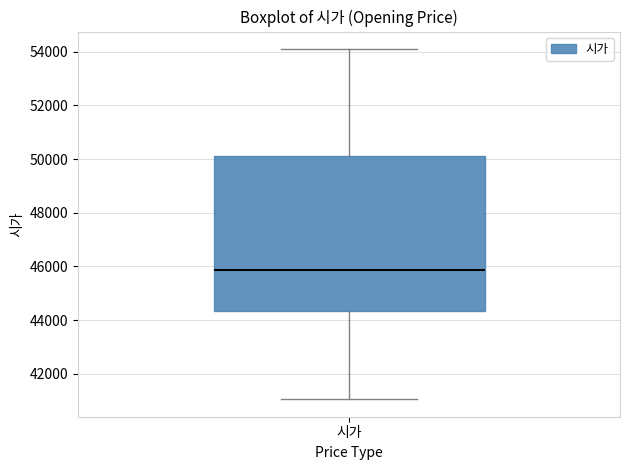

Read this box plot against the y-axis: the position of the median line, the range covered by the box, and the ends of both whiskers. The values are not printed on the chart, so give them approximately, as read against the axis.

median 45800, box 44400 to 50200, whiskers 41000 to 54200